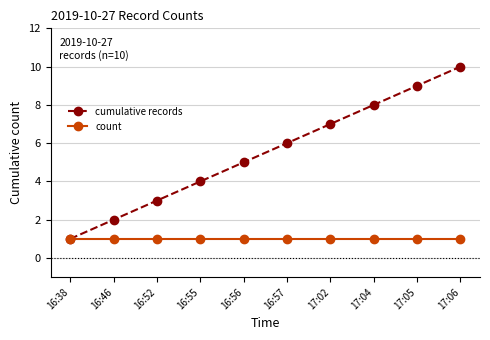

At which category is the sum across all series the highest?

17:06